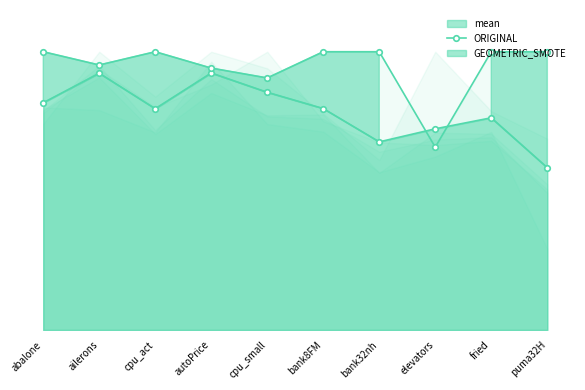

The chart shows a value of 0.8 at abalone. True or false?

True